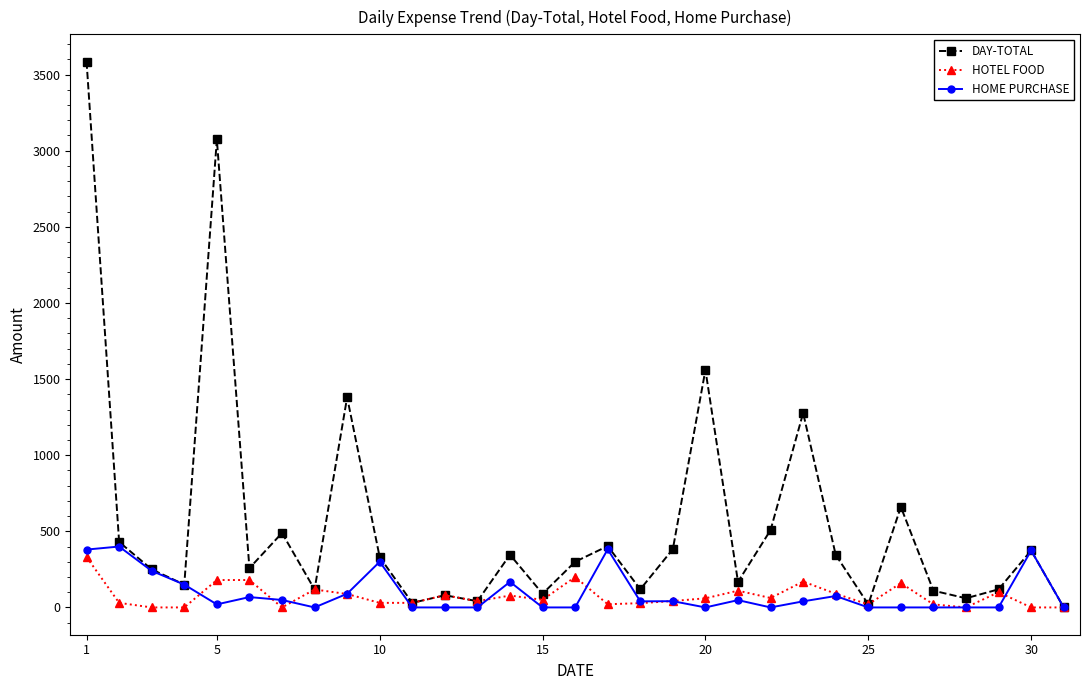

Which series has the widest spread of values?

DAY-TOTAL